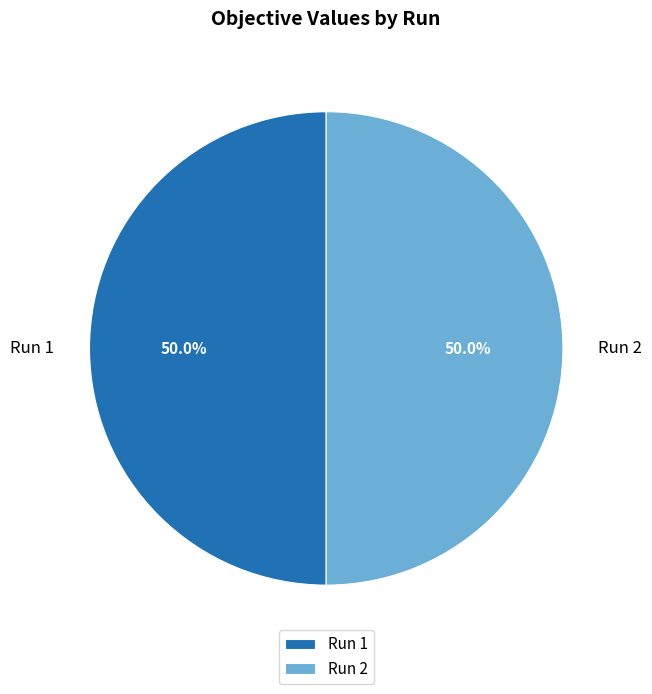

Is it true that Run 1 is 60% of the pie?

False